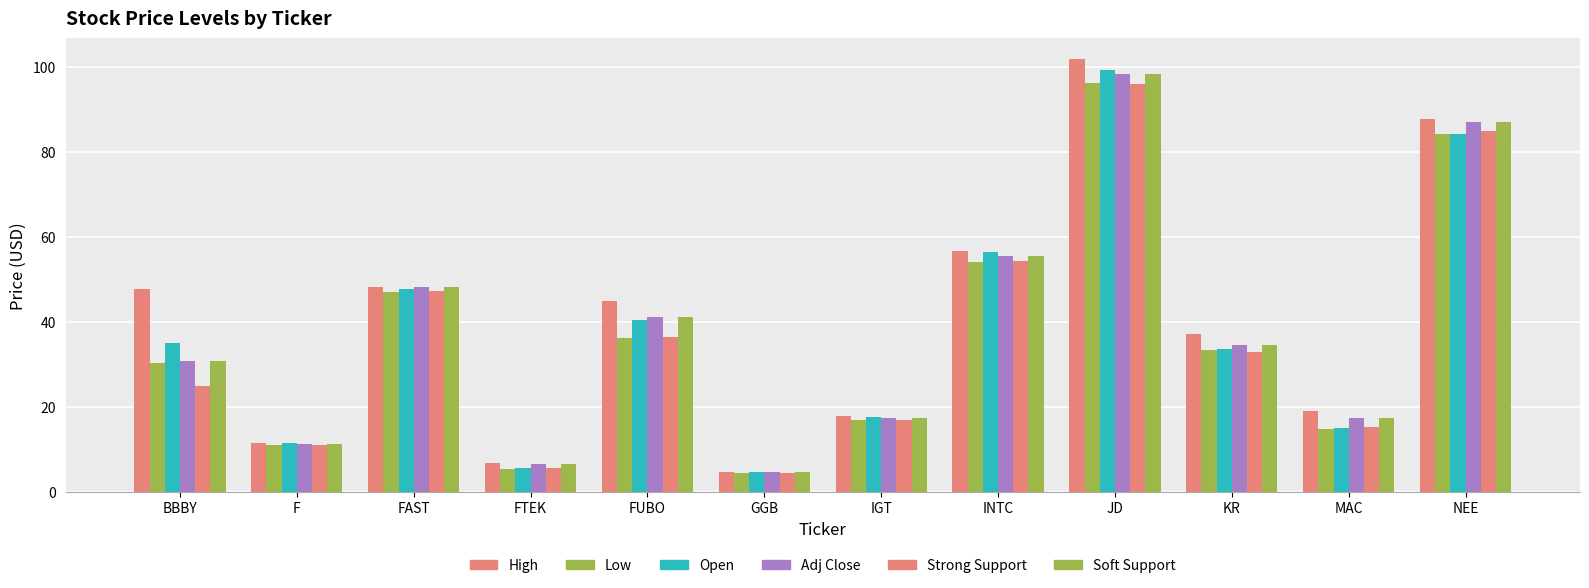

Reading right to left, transcribe all the data shown in this chart.

High: 87.7	18.8	37.0	101.7	56.5	17.8	4.7	44.8	6.6	48.2	11.5	47.7
Low: 84.1	14.8	33.4	96.2	54.1	16.8	4.4	36.1	5.3	46.9	10.9	30.3
Open: 84.1	14.8	33.5	99.3	56.4	17.6	4.6	40.3	5.7	47.6	11.5	34.8
Adj Close: 86.9	17.2	34.6	98.4	55.4	17.3	4.5	41.0	6.4	48.1	11.3	30.7
Strong Support: 84.8	15.1	32.9	95.8	54.2	16.8	4.4	36.5	5.6	47.3	10.9	24.8
Soft Support: 86.9	17.2	34.6	98.4	55.4	17.3	4.5	41.0	6.4	48.1	11.3	30.7